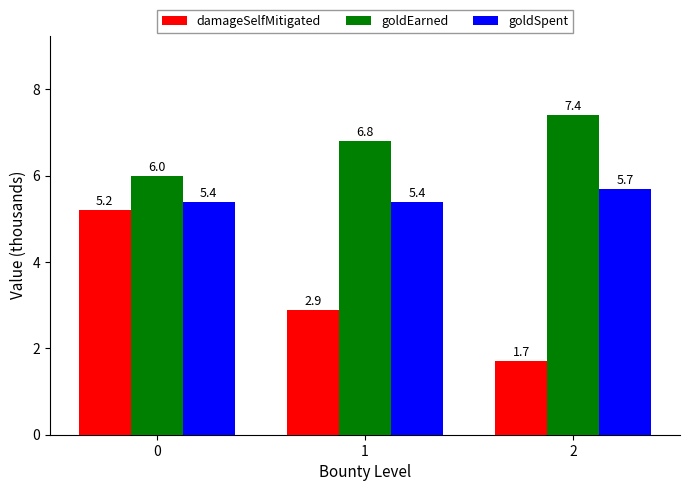

What is the approximate value of damageSelfMitigated at 2?

1.7